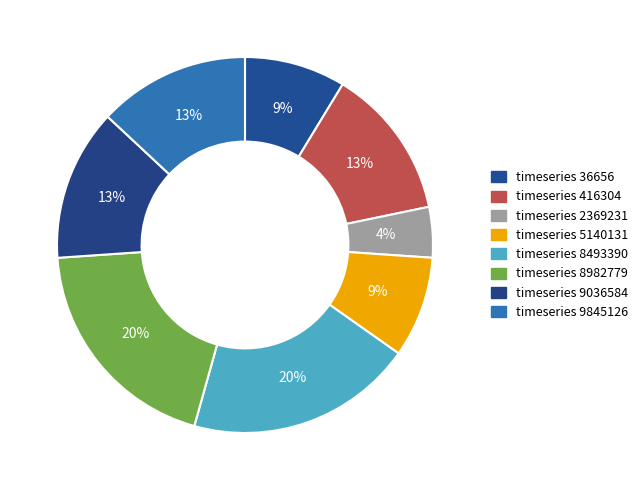

How many segments does this pie chart have?

8